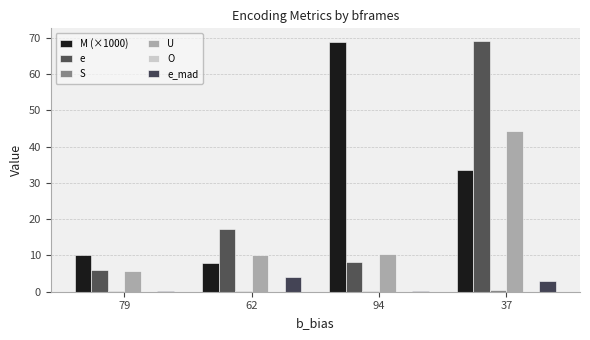

Which category has the lowest value in the e series?

79